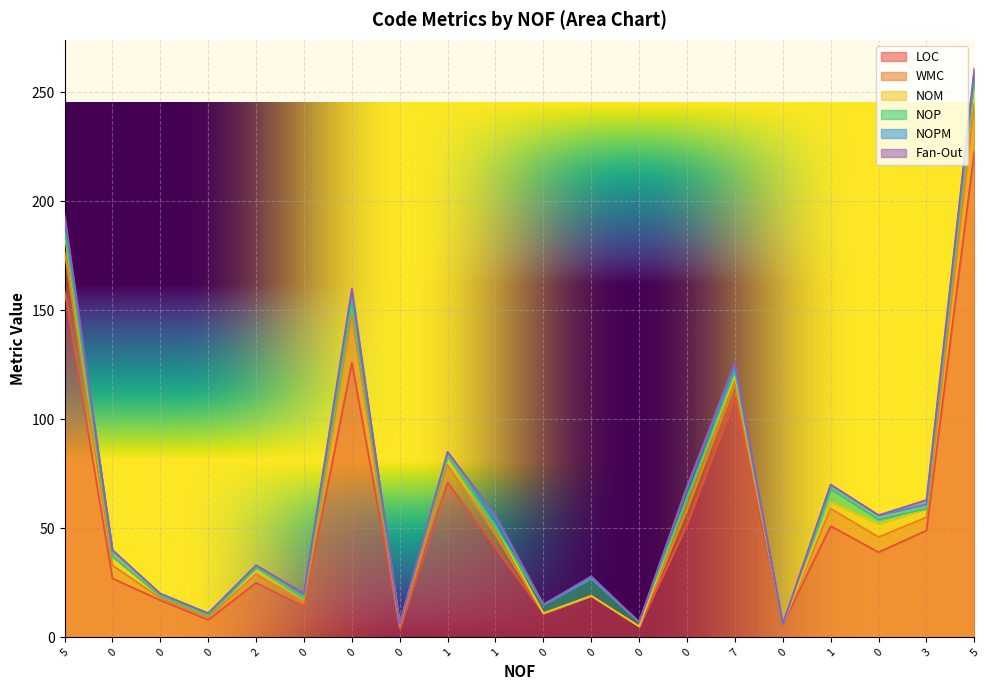

True or false: NOPM and Fan-Out intersect in this chart.

False